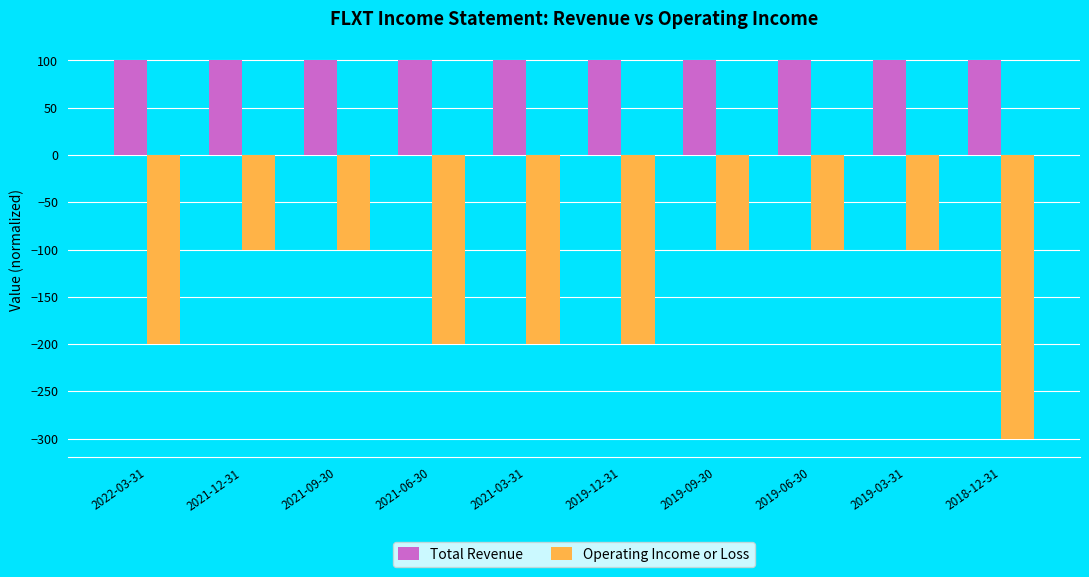

What is the label of the 2nd bar from the right?

2019-03-31